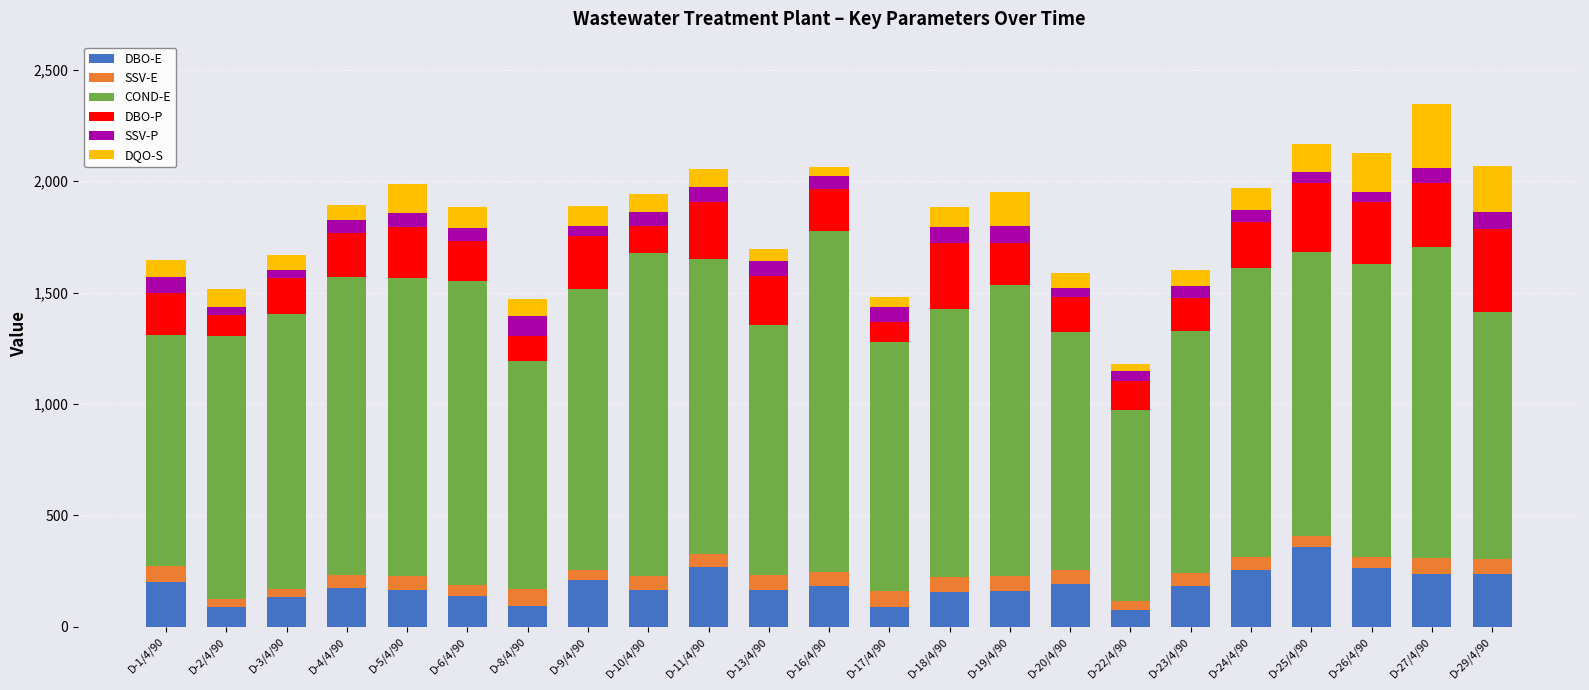

What is the lowest value of the DBO-E series?

75.0